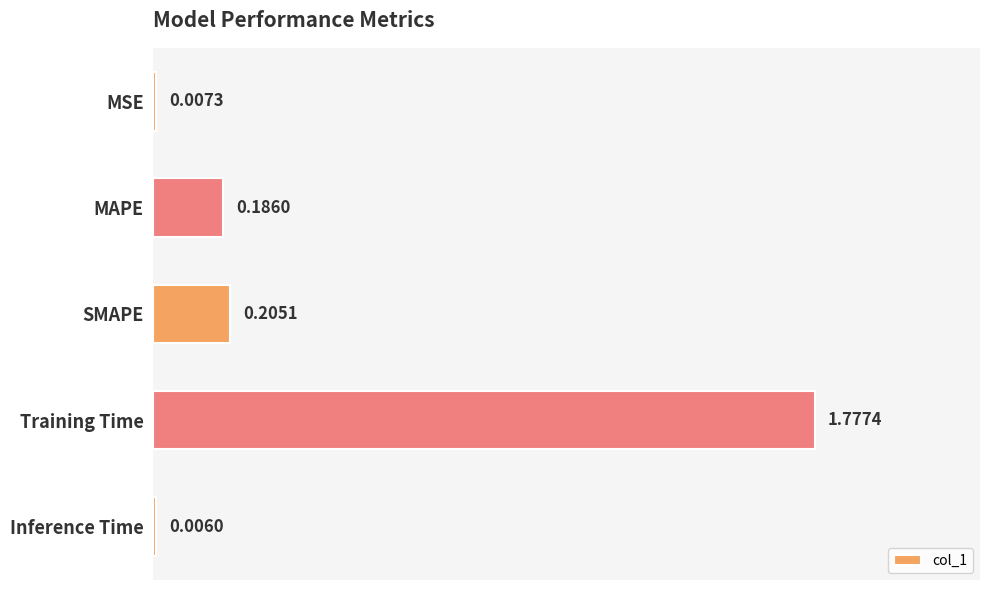

Which category has the highest value across all series?

Training Time